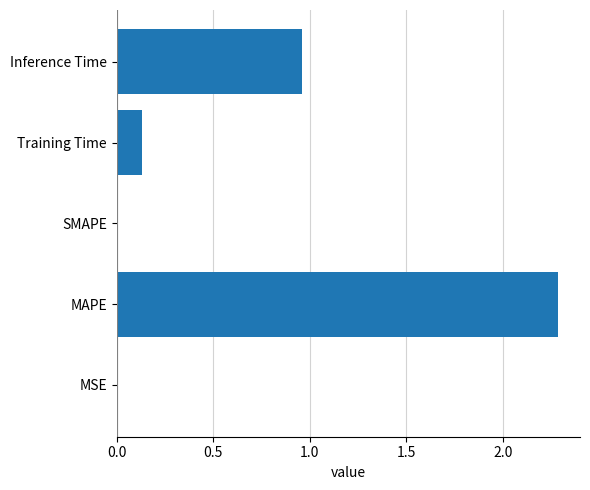

Where is the data nearest to the value 1?

Inference Time